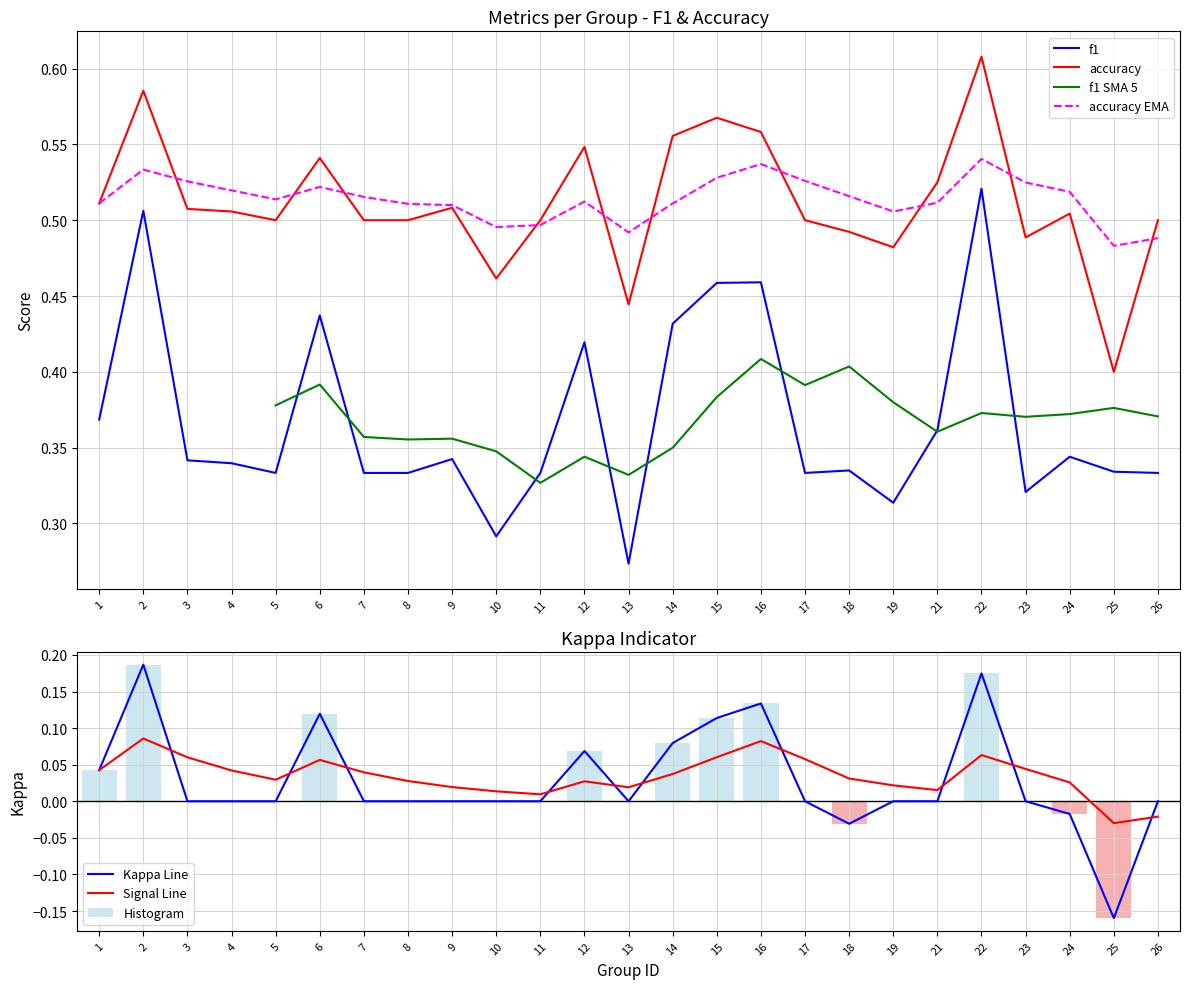

What is the maximum value for f1?

0.5